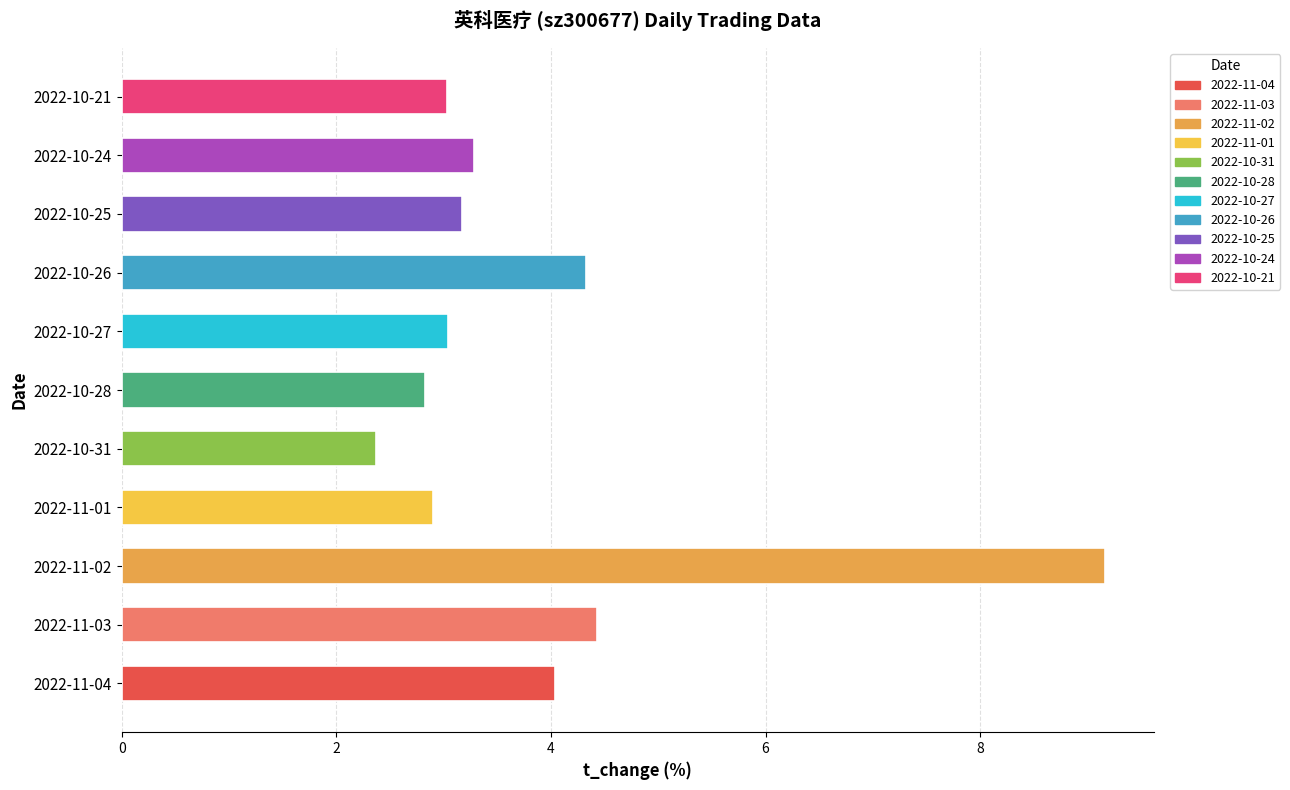

Does the chart contain any negative values?

No